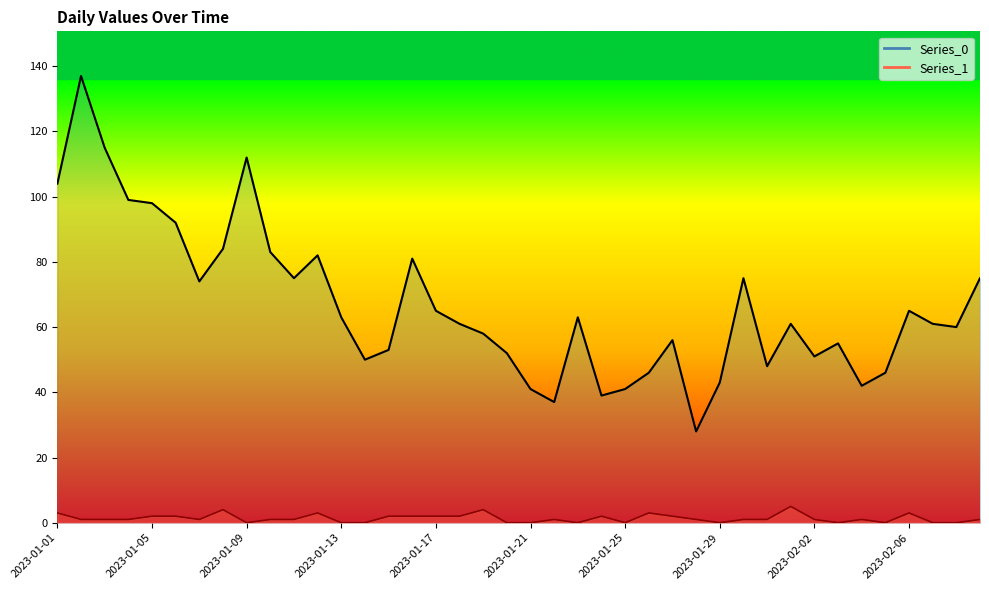

What is the spread (max minus min) of values at 2023-02-05?

46